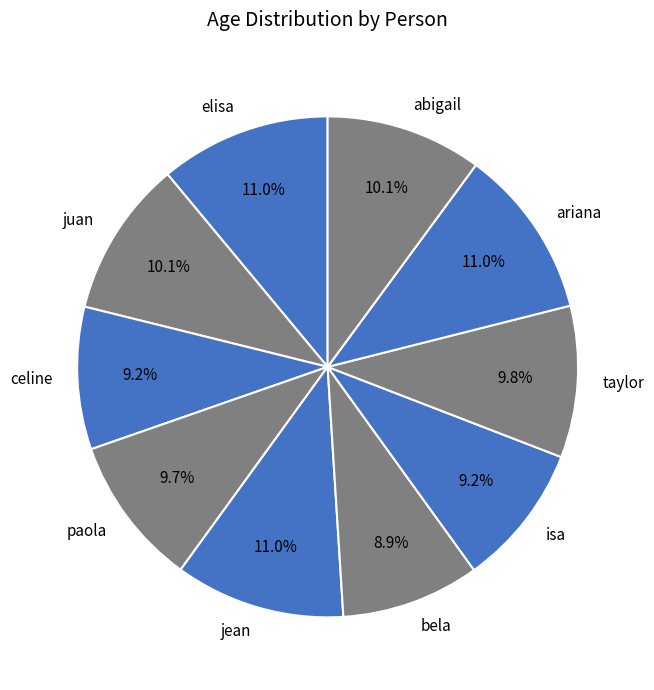

To the nearest percent, what is the difference between the elisa and taylor slice percentages?

1%